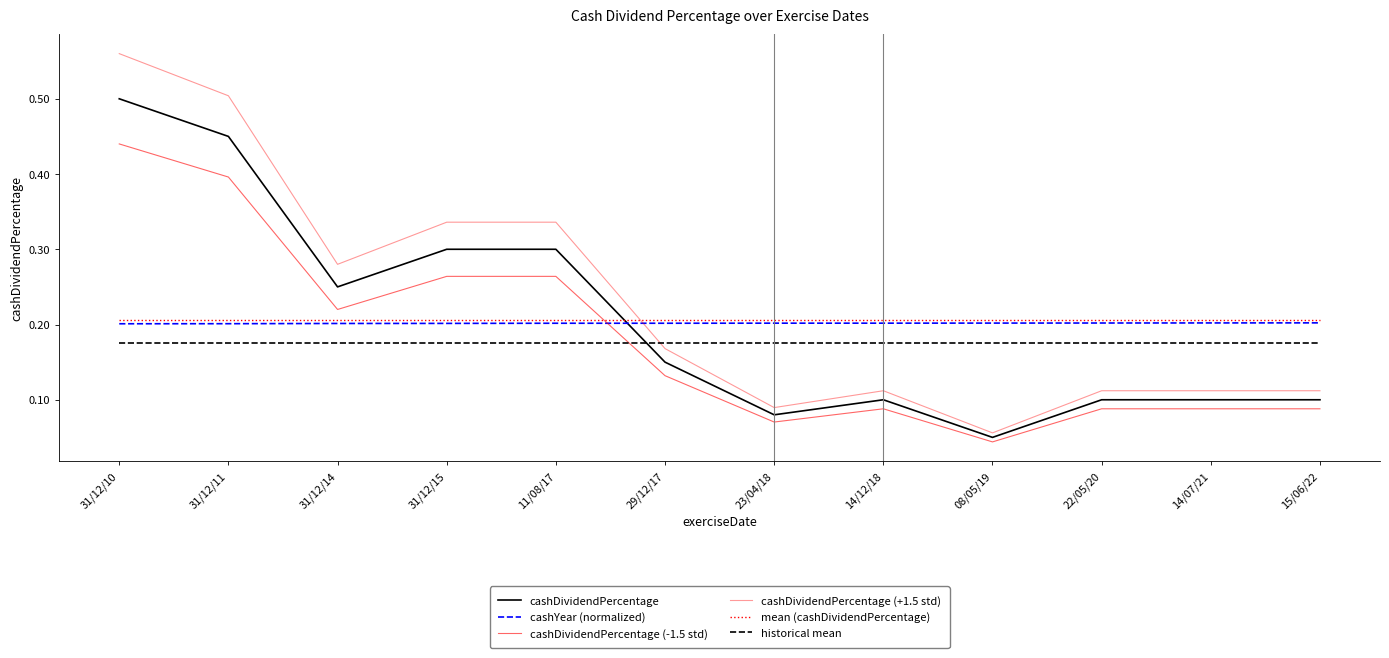

Does the chart display data point markers on the line(s)?

No